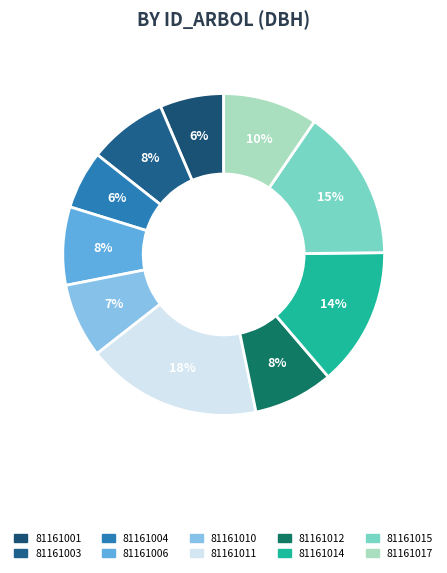

True or false: 81161017 accounts for 10% of the total.

True